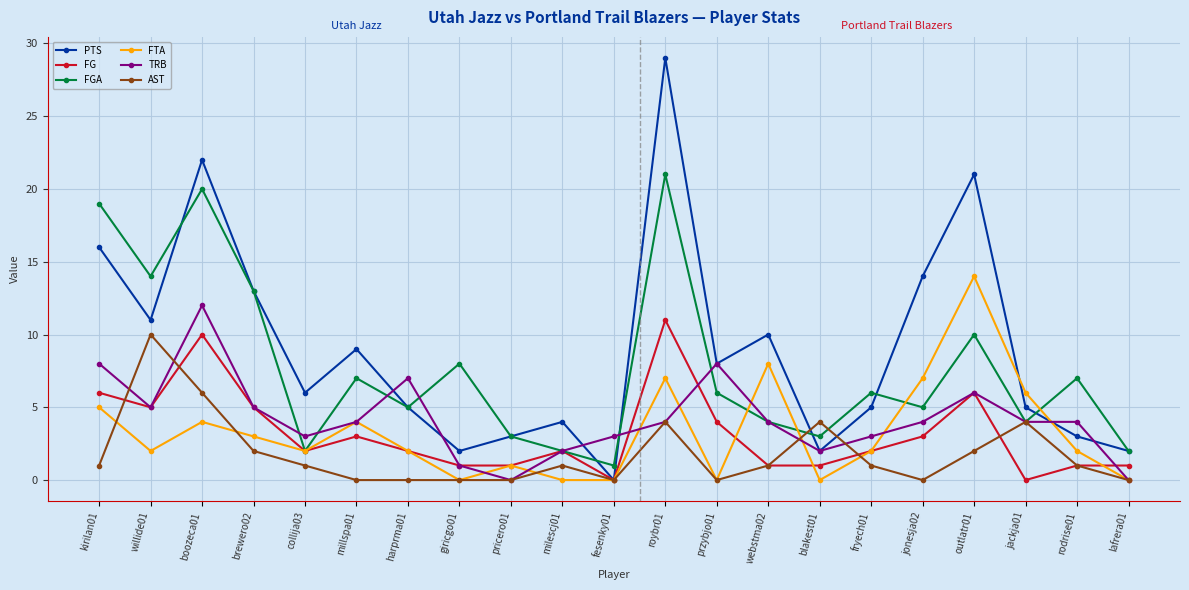

How many lines are shown in the chart?

6